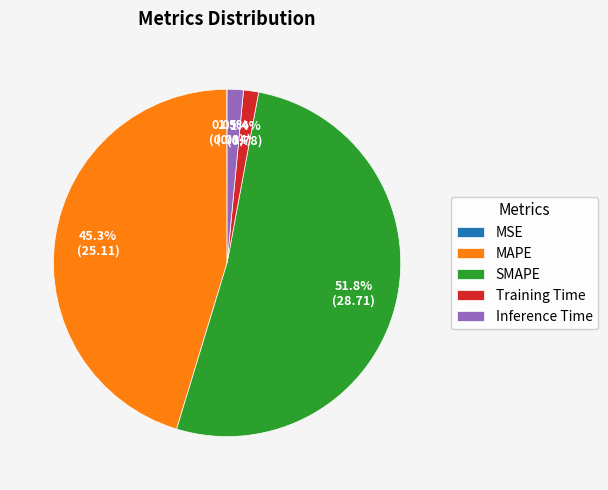

Which category accounts for the majority?

SMAPE